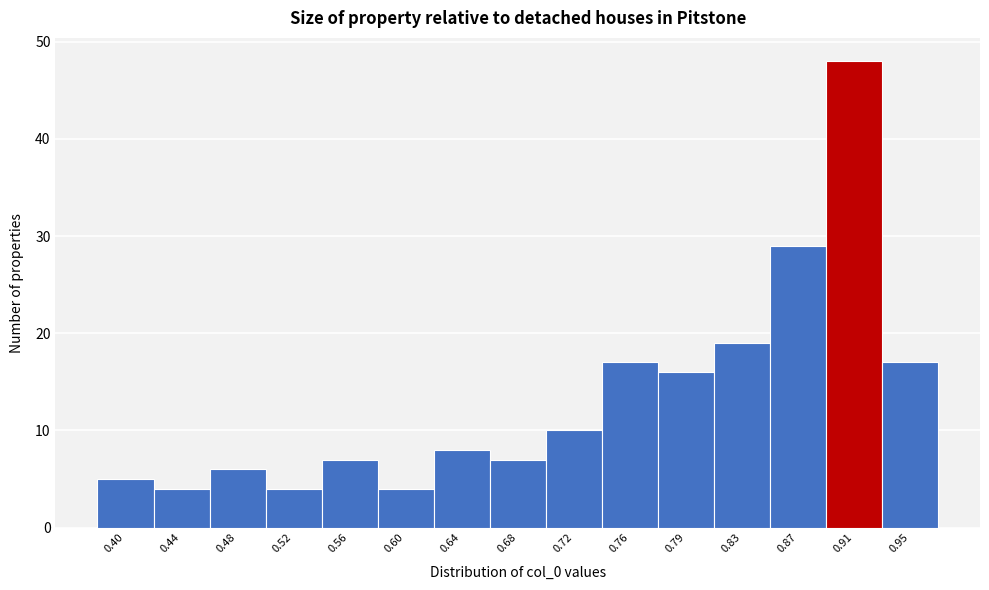

Reading right to left, extract all data points from this chart.

17	48	29	19	16	17	10	7	8	4	7	4	6	4	5